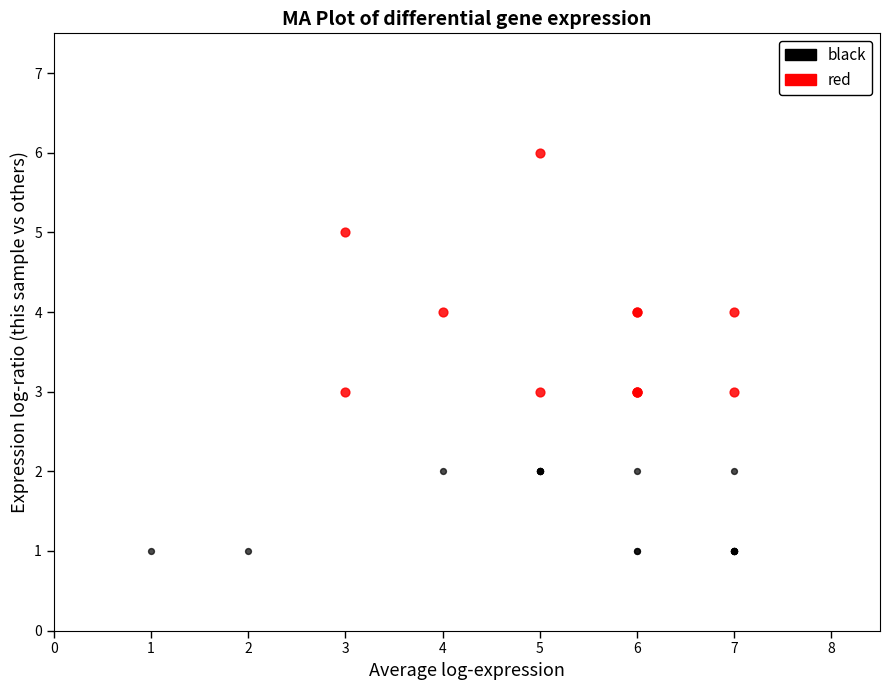

Which series reaches the minimum Y coordinate?

black